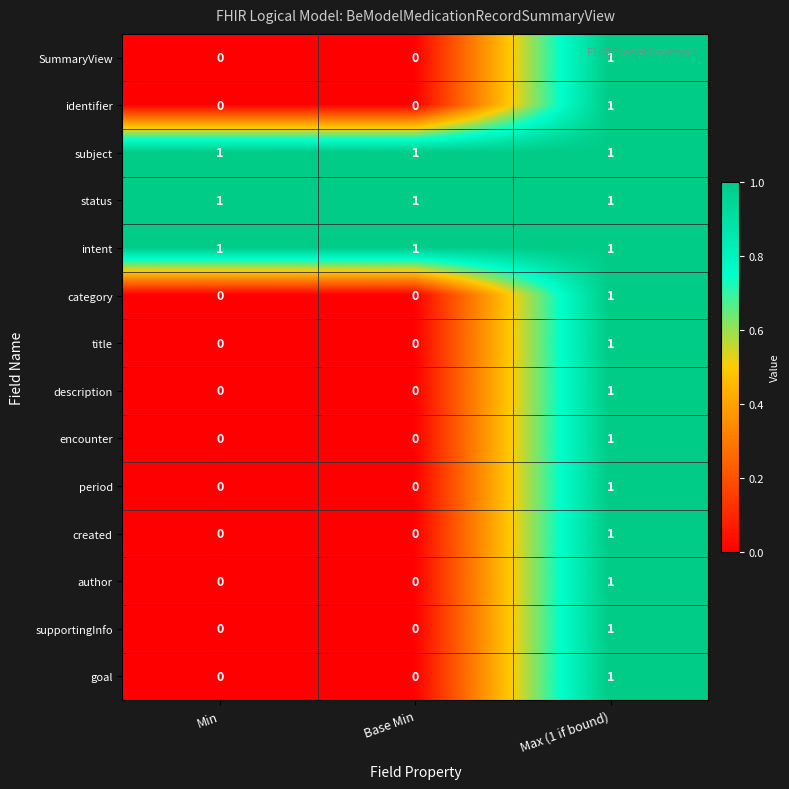

What is the total value across all series at Max (1 if bound)?

14